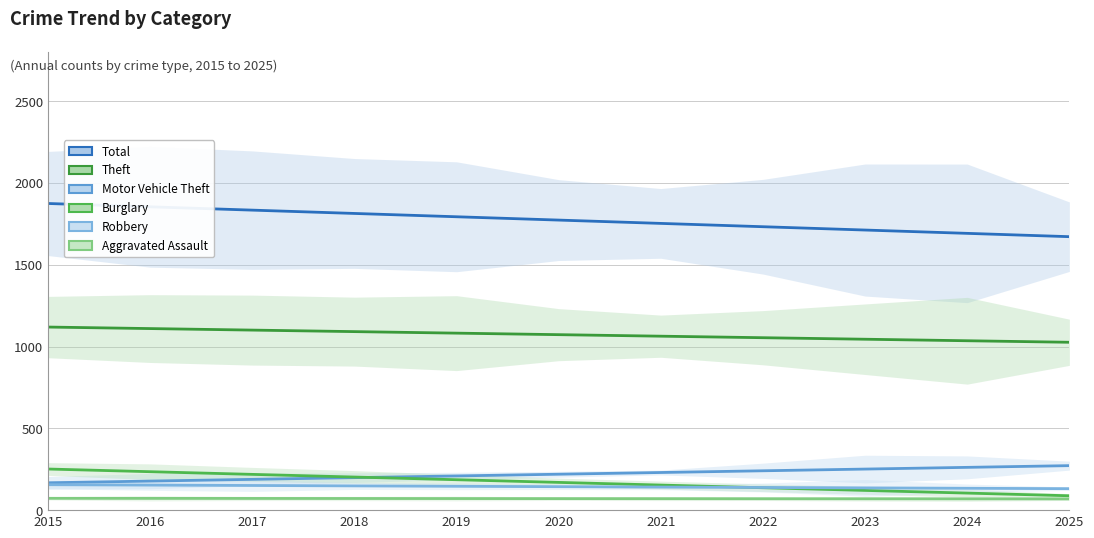

Which series has the largest total across all categories?

Total